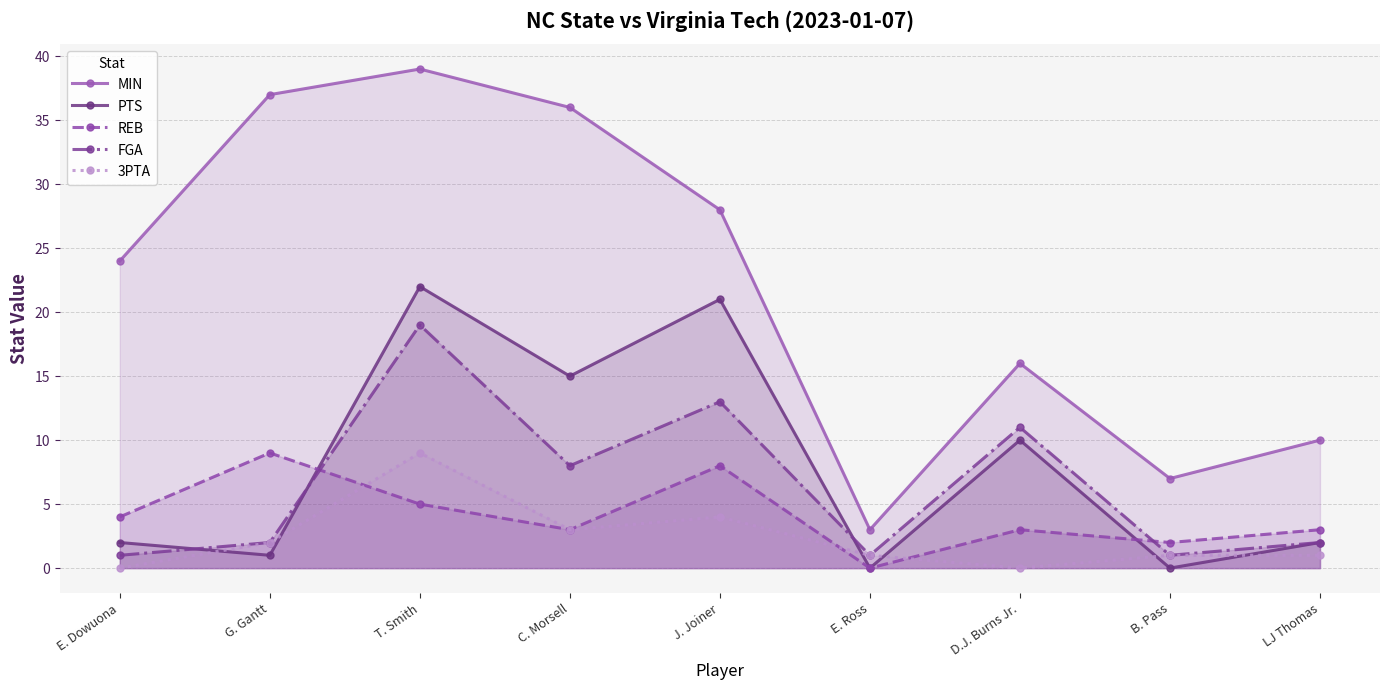

At which label does PTS first exceed 2?

T. Smith